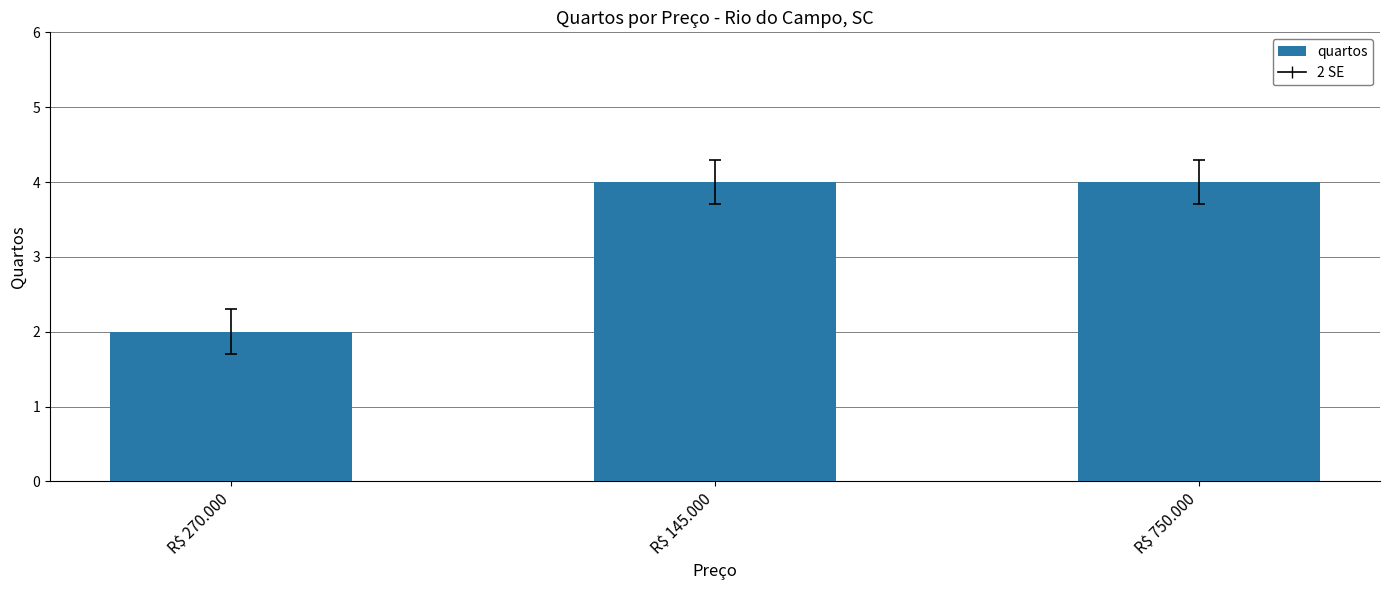

Reading left to right, extract all data points from this chart.

R$ 270.000=2	R$ 145.000=4	R$ 750.000=4